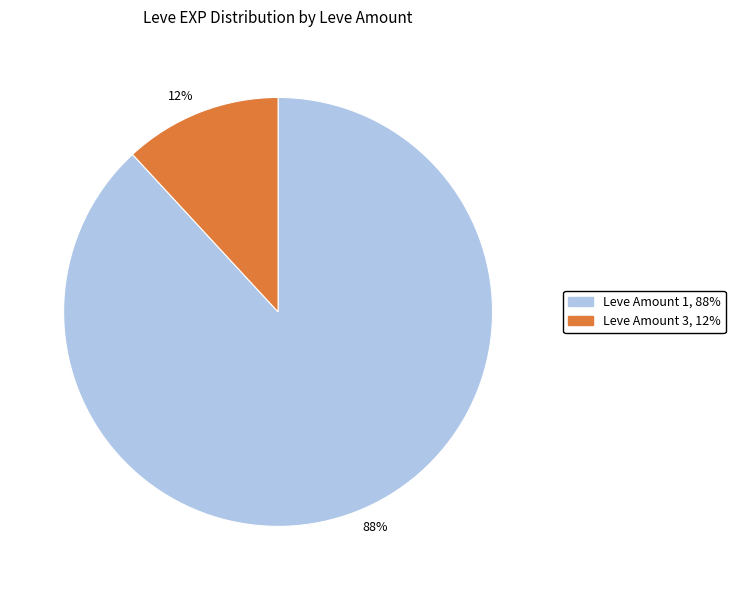

Is the sum of 88% and 12% greater than half?

Yes